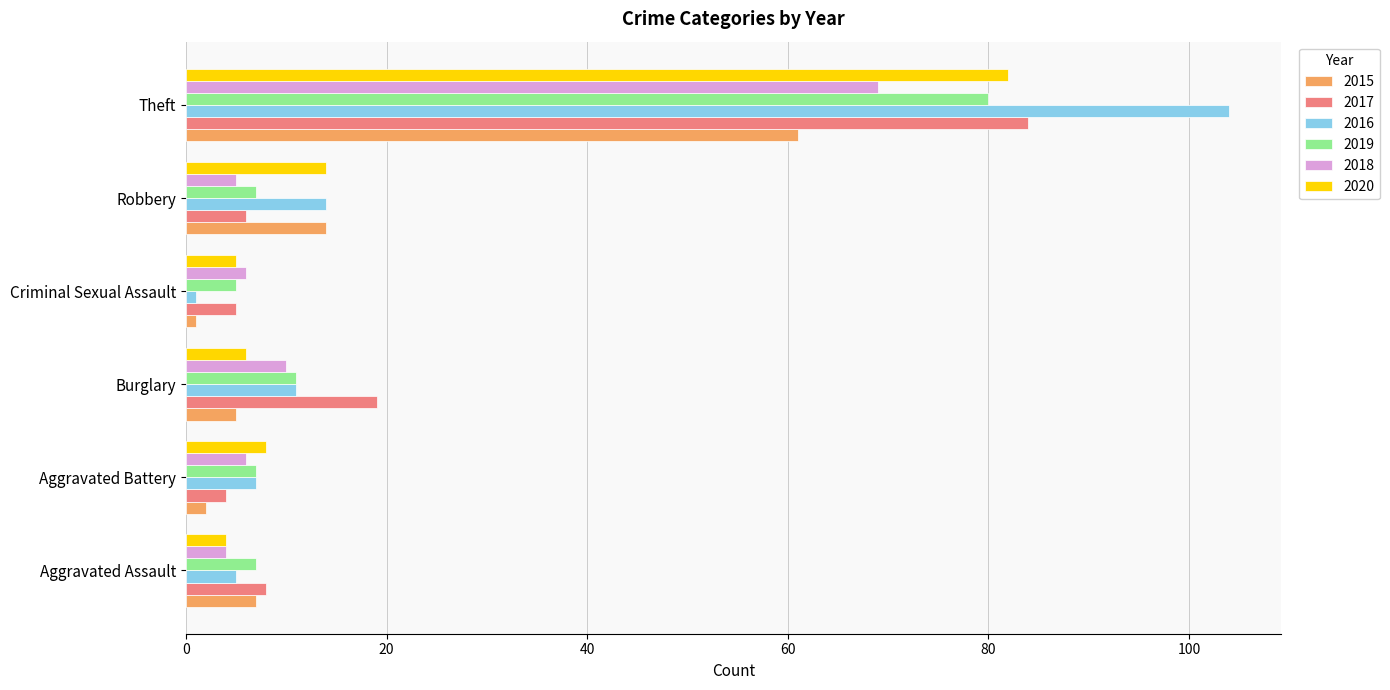

What is the minimum value for 2018?

4